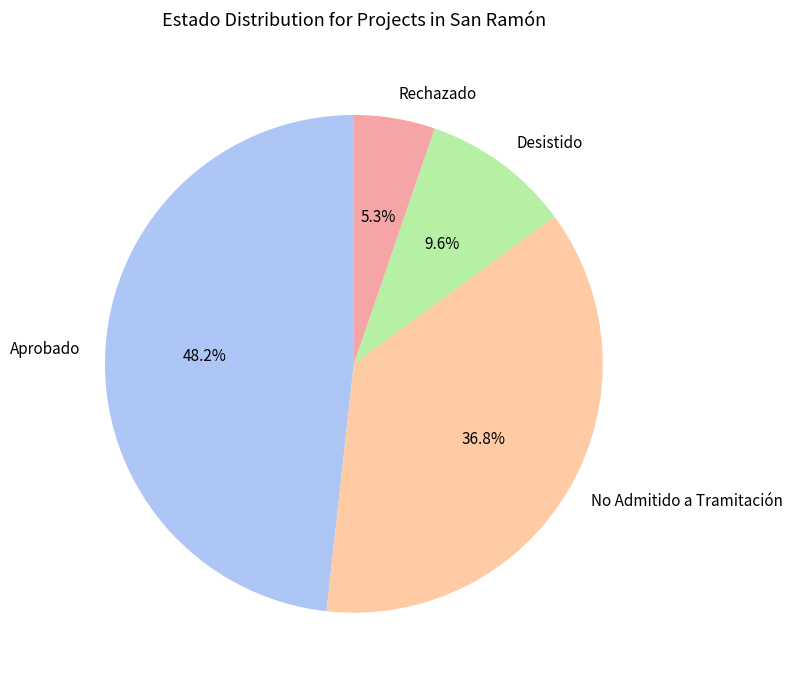

What percentage is the No Admitido a Tramitación slice, to the nearest percent?

37%